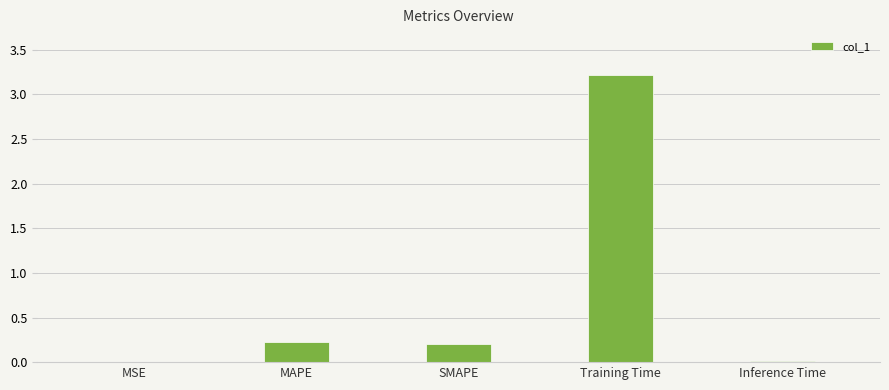

What is the difference between the values at SMAPE and Inference Time?

0.2